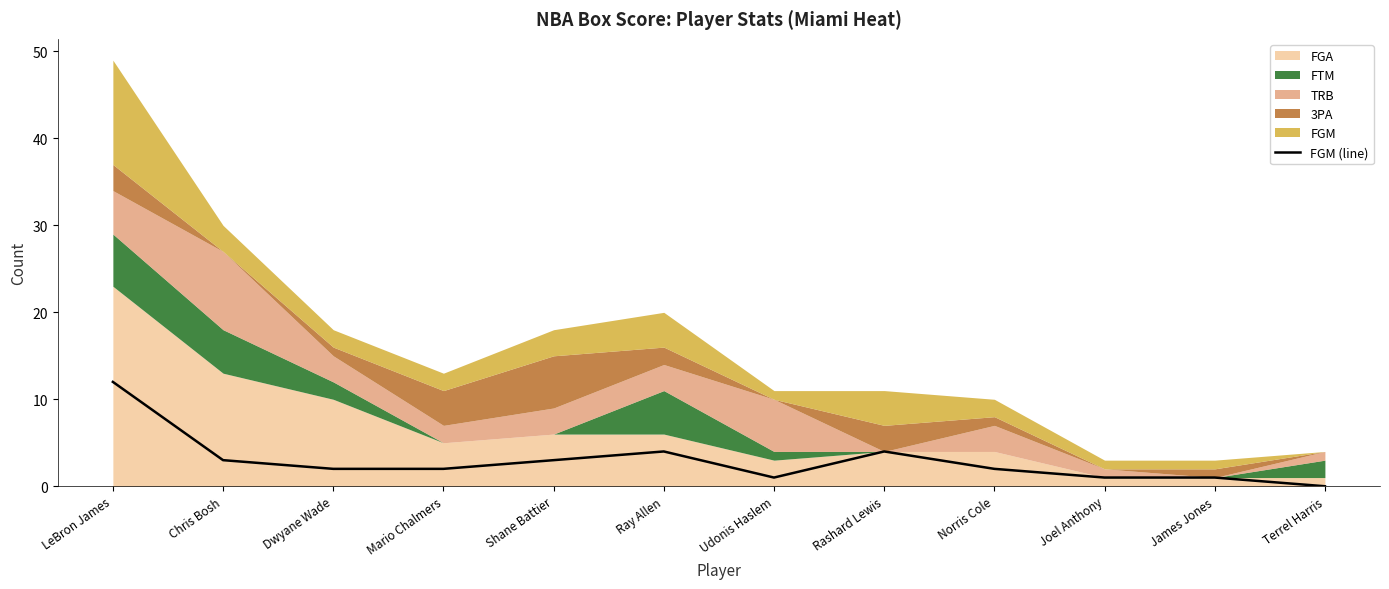

What position from the right is Joel Anthony?

3